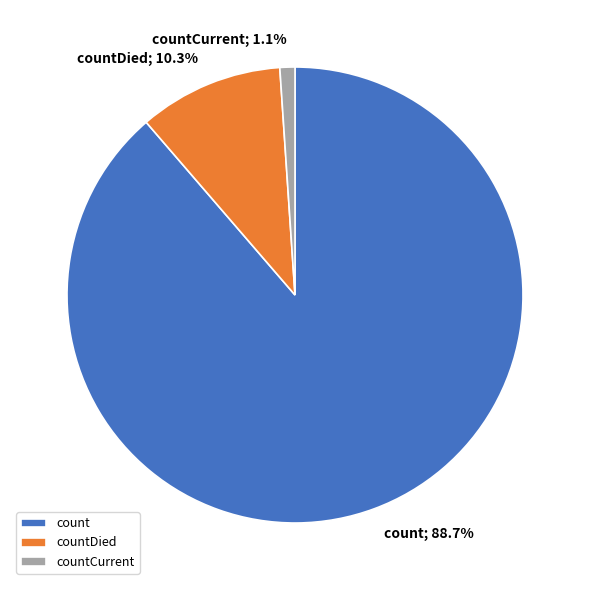

Which category has the smallest portion of the pie?

countCurrent